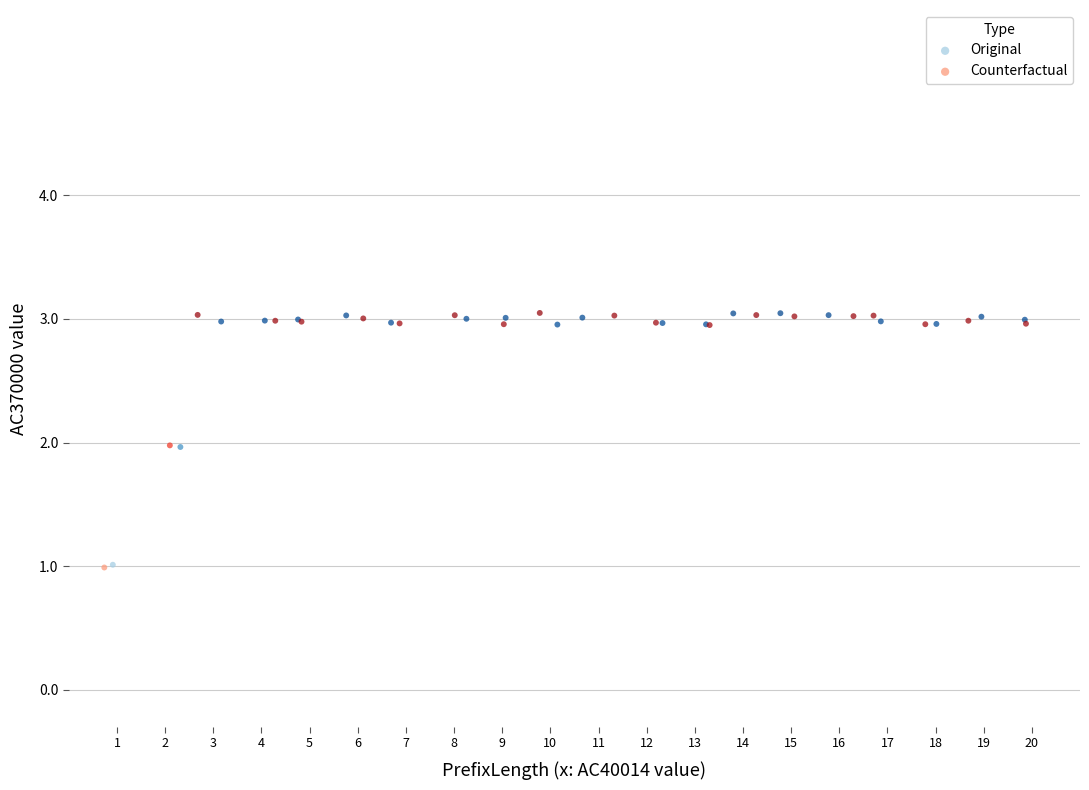

Which series has the largest Y range (max minus min)?

Counterfactual